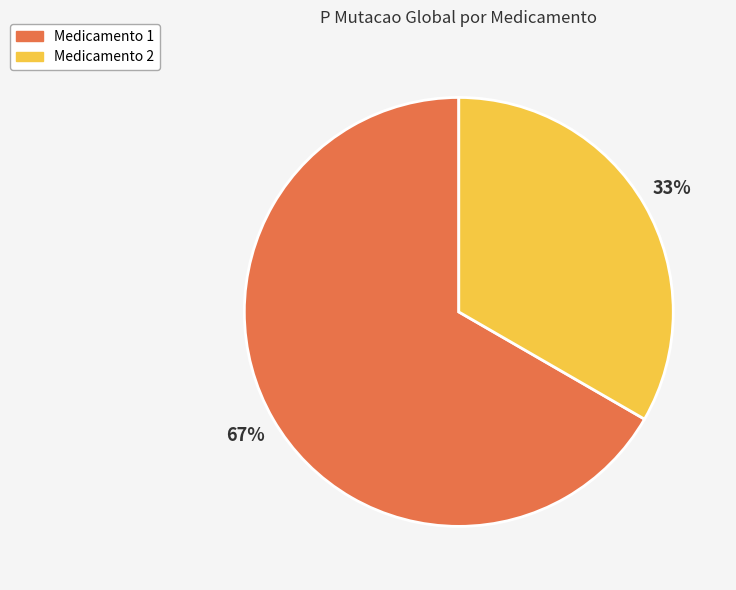

The Medicamento 1 slice represents 53% of the pie. True or false?

False